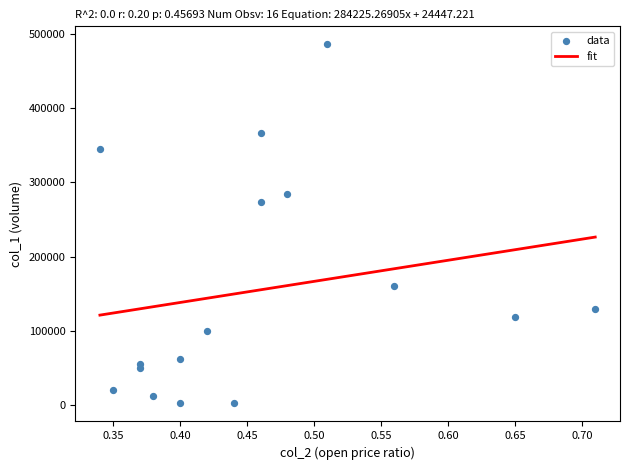

What Y value in the scatter plot is closest to 244000?

273000